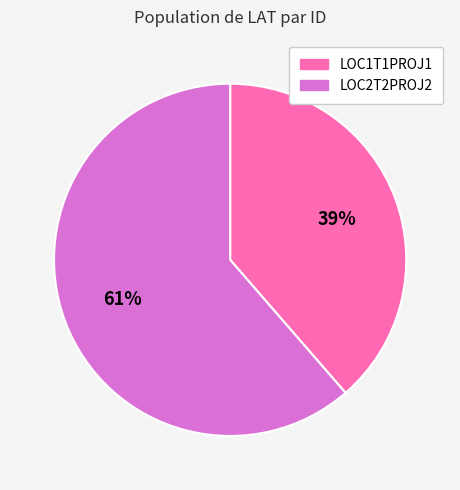

Is it true that LOC1T1PROJ1 is 25% of the pie?

False